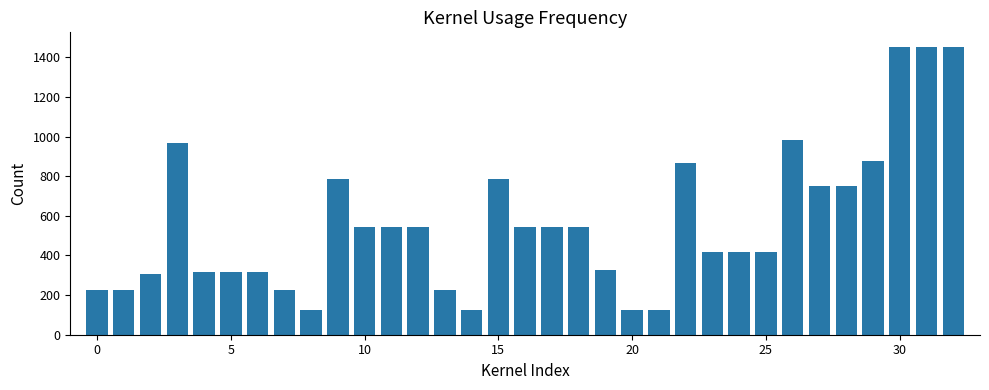

What is the difference between the maximum and minimum values?

1329